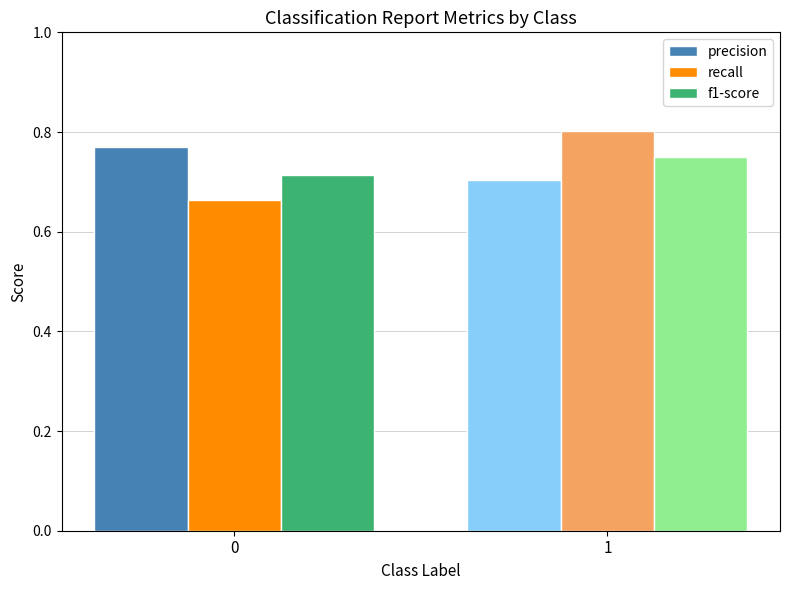

At how many categories does at least one series exceed 0?

2